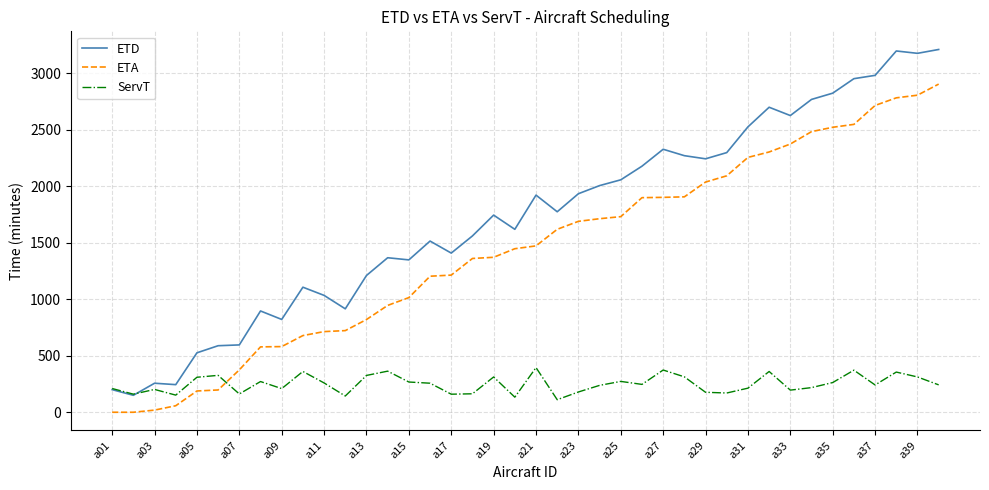

Which series has the widest spread of values?

ETD